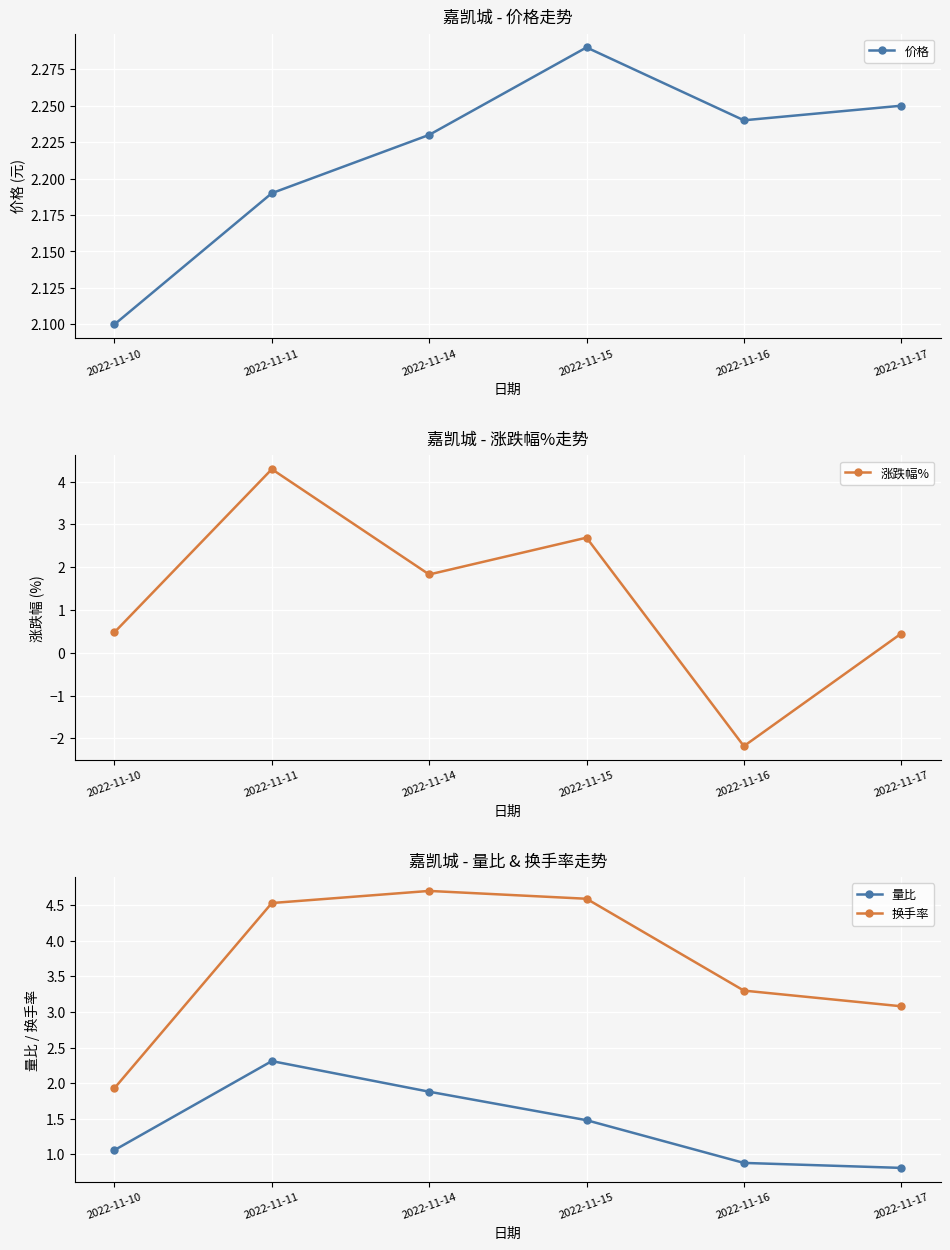

Which category has the highest value in the 换手率 series?

2022-11-14